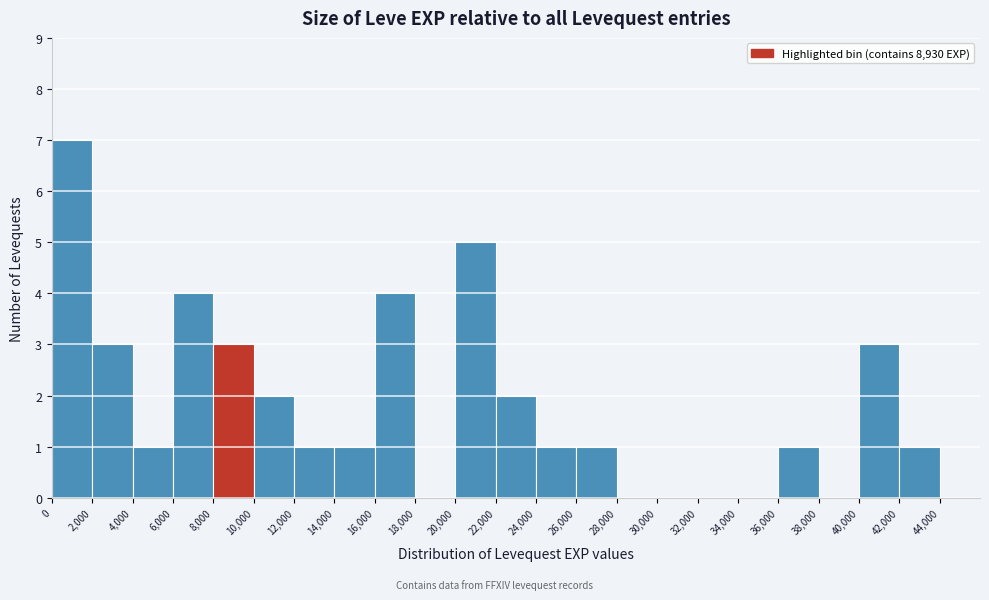

Reading left to right, list every bar in this chart as the range it spans on the x-axis followed by its height. The values are not printed on the chart, so give them approximately, as read against the axis.

0 to 2000: 7
2000 to 4000: 3
4000 to 6000: 1
6000 to 8000: 4
8000 to 10000: 3
10000 to 12000: 2
12000 to 14000: 1
14000 to 16000: 1
16000 to 18000: 4
18000 to 20000: 0
20000 to 22000: 5
22000 to 24000: 2
24000 to 26000: 1
26000 to 28000: 1
28000 to 30000: 0
30000 to 32000: 0
32000 to 34000: 0
34000 to 36000: 0
36000 to 38000: 1
38000 to 40000: 0
40000 to 42000: 3
42000 to 44000: 1
44000 to 46000: 0